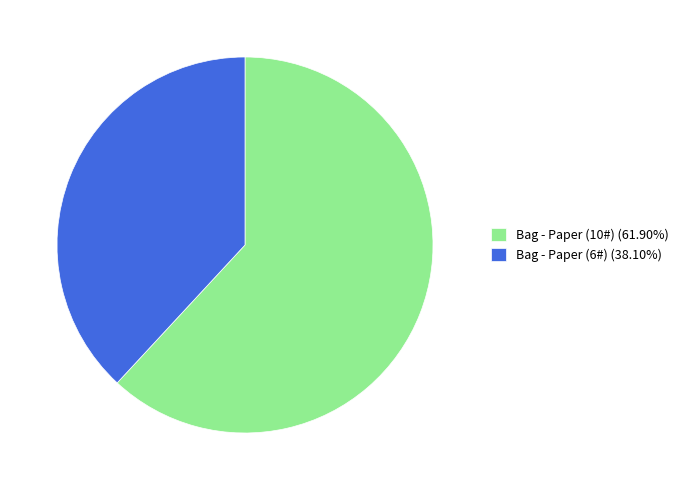

What is the ratio of the value at Bag - Paper (6#) (38.10%) to the value at Bag - Paper (10#) (61.90%)?

0.6